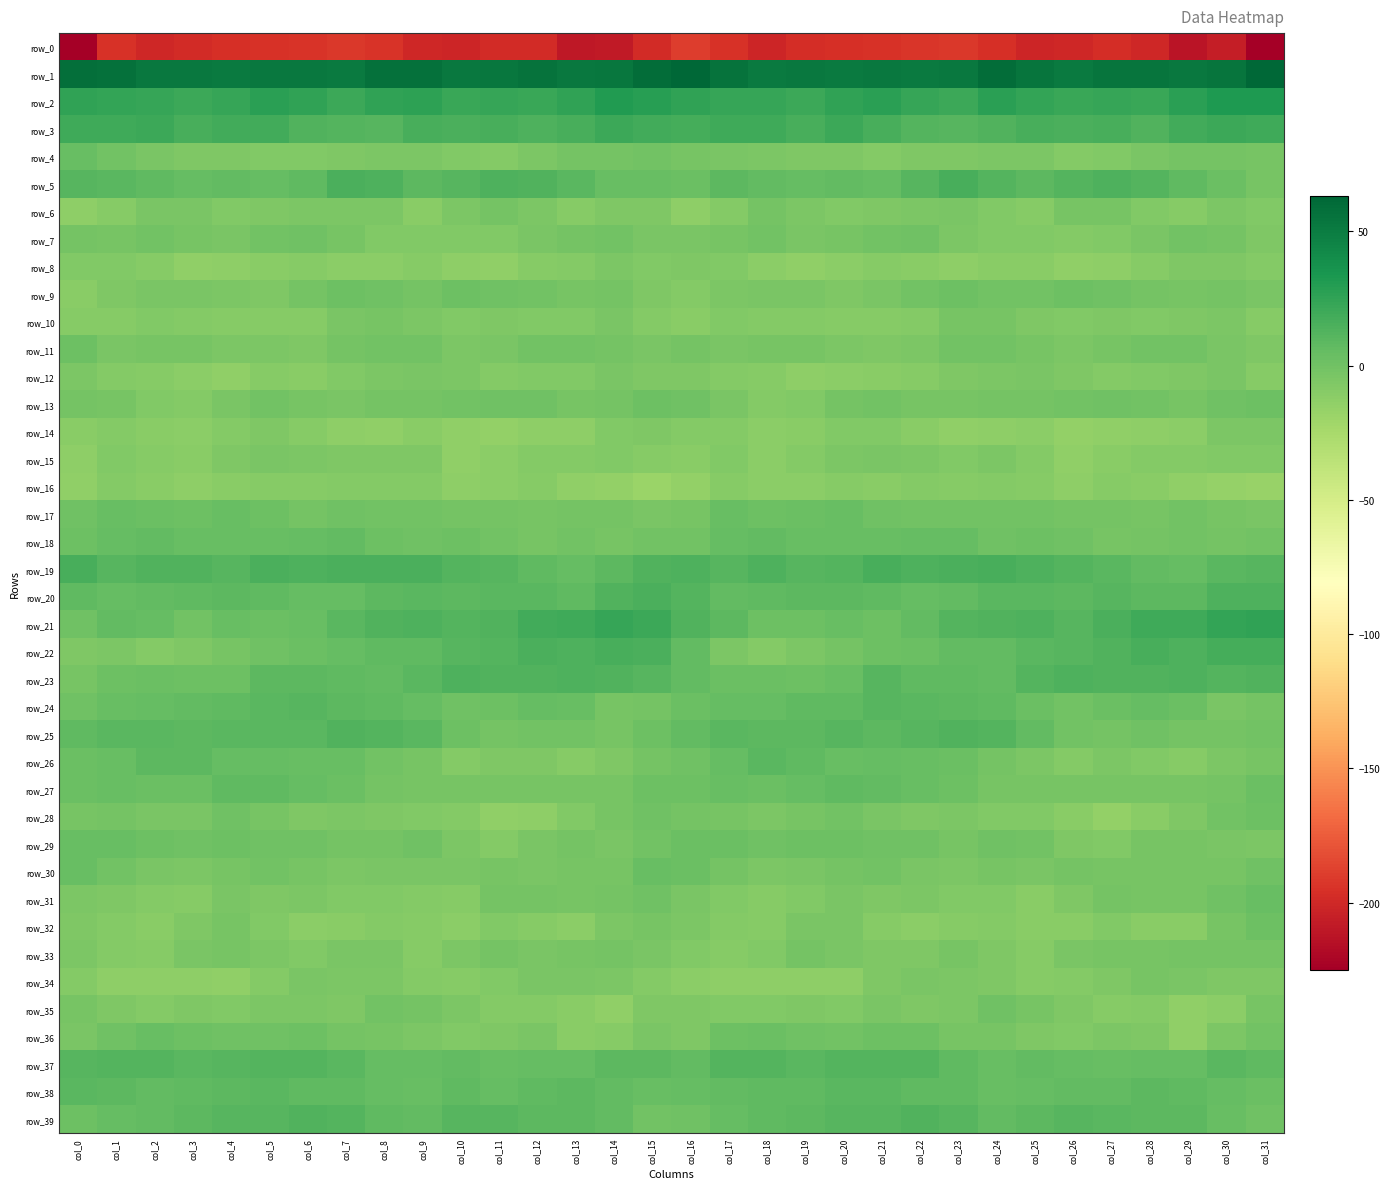

Rank the series by their maximum value, from lowest to highest.

row_0, row_16, row_8, row_14, row_15, row_12, row_34, row_10, row_33, row_6, row_35, row_7, row_28, row_32, row_9, row_13, row_11, row_31, row_36, row_4, row_29, row_17, row_30, row_18, row_27, row_26, row_38, row_24, row_37, row_39, row_25, row_23, row_20, row_5, row_19, row_22, row_3, row_21, row_2, row_1